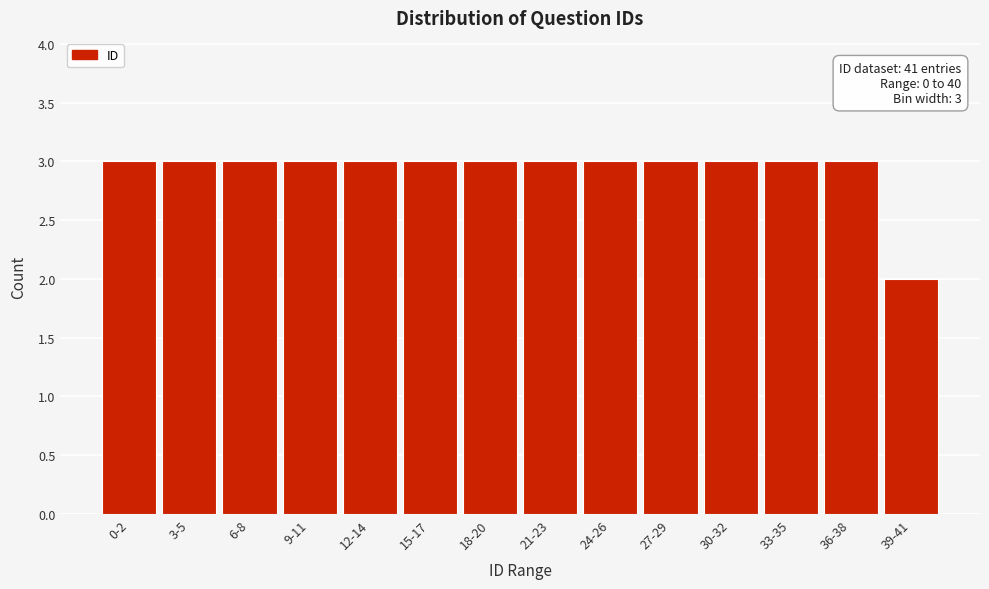

Reading left to right, what are all the values shown in this chart?

3	3	3	3	3	3	3	3	3	3	3	3	3	2